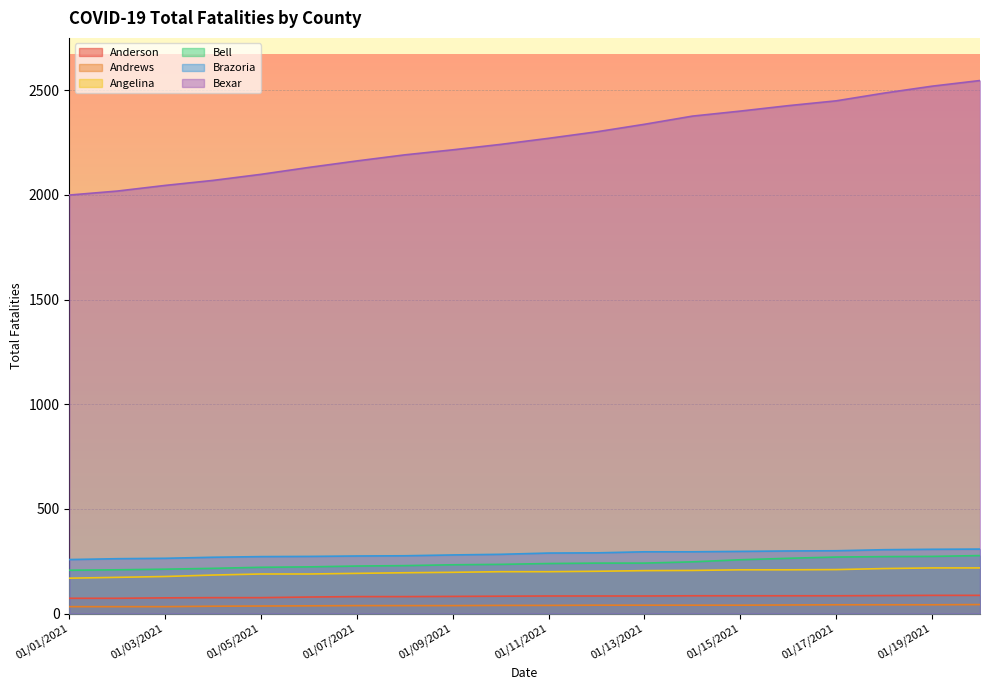

Rank the series by their maximum value, from lowest to highest.

Andrews, Anderson, Angelina, Bell, Brazoria, Bexar